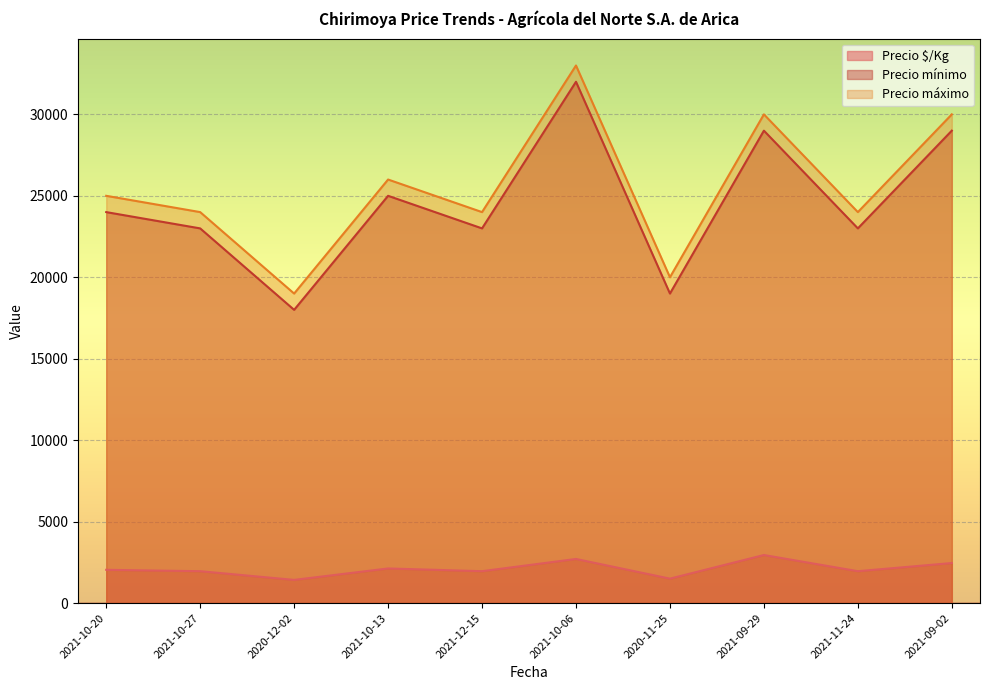

What is the total value across all series at 2021-11-24?

48958